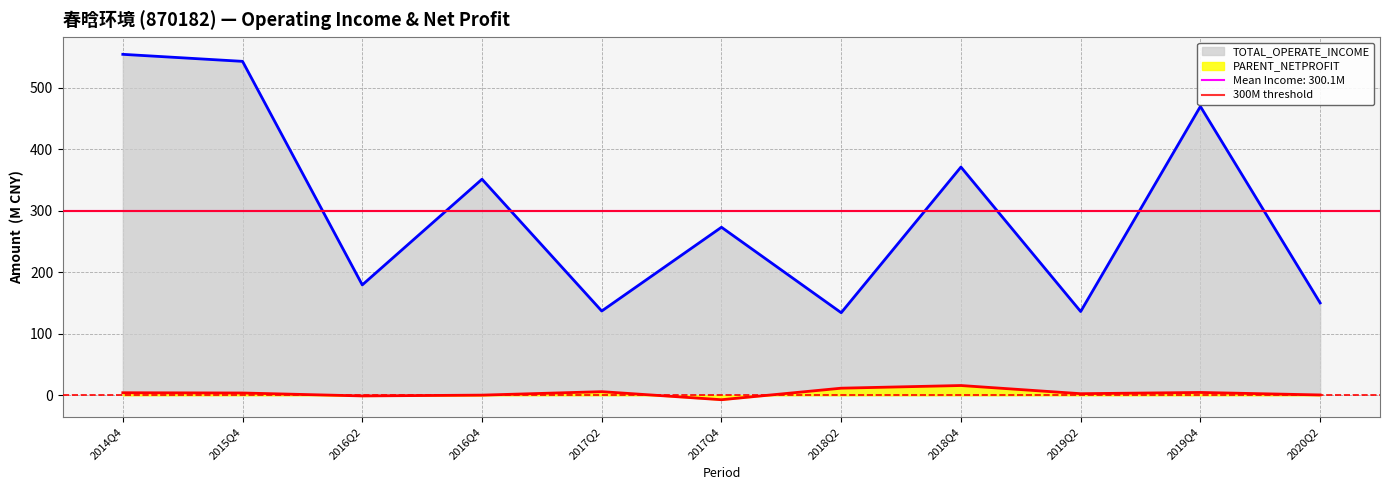

Between 2017Q2 and 2017Q4, which series saw the biggest shift?

TOTAL_OPERATE_INCOME